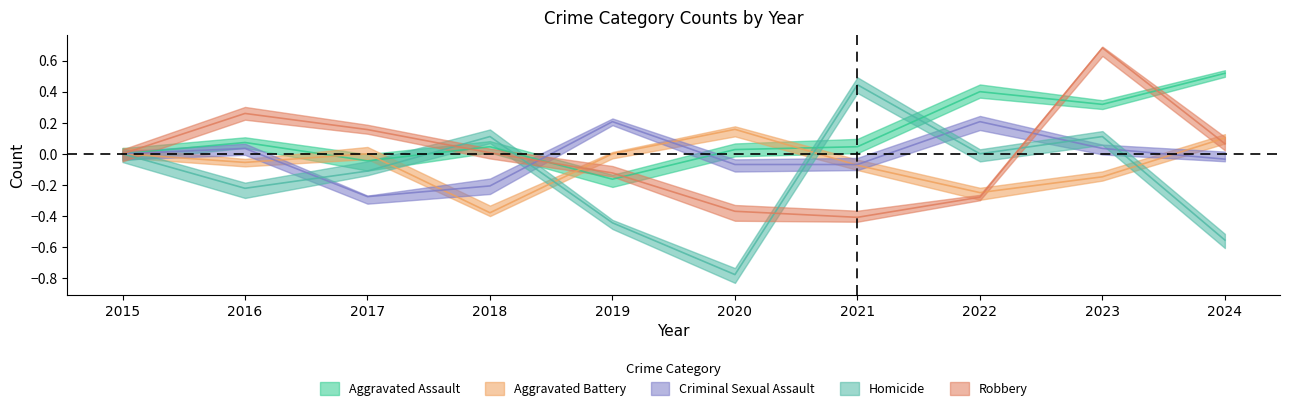

Rank the series by their maximum value, from highest to lowest.

Robbery, Aggravated Assault, Homicide, Criminal Sexual Assault, Aggravated Battery